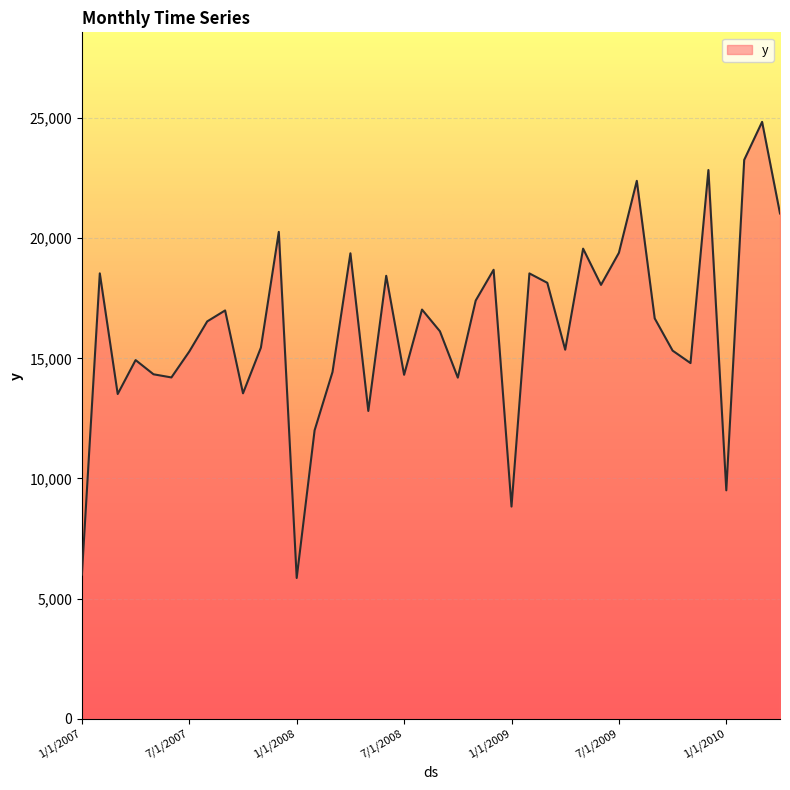

What is the difference between the maximum and minimum values?

18984